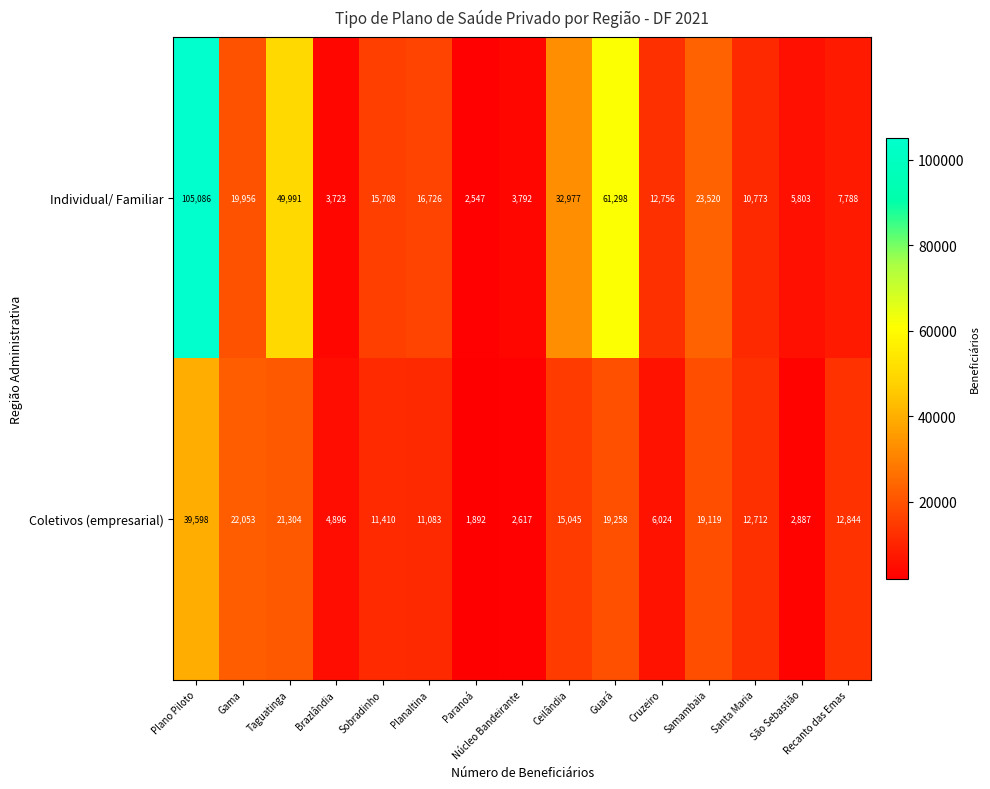

Where is Coletivos (empresarial) nearest to the value 20745?

Taguatinga